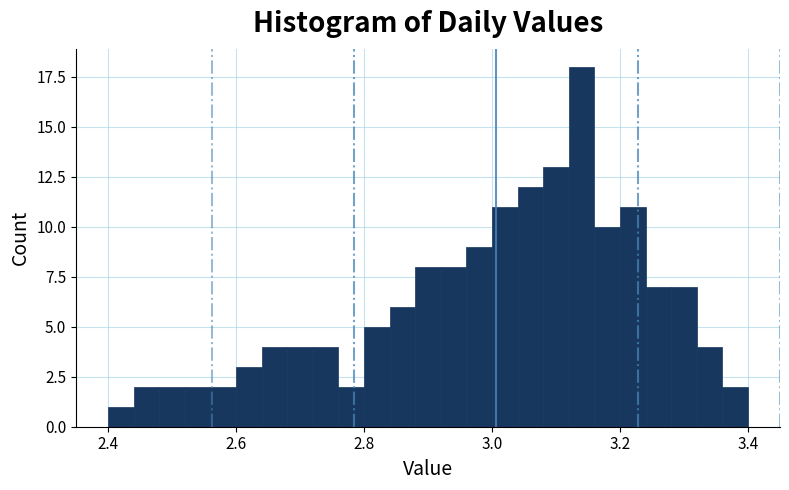

Read against the x-axis, roughly where is the centre of the tallest bar?

3.14